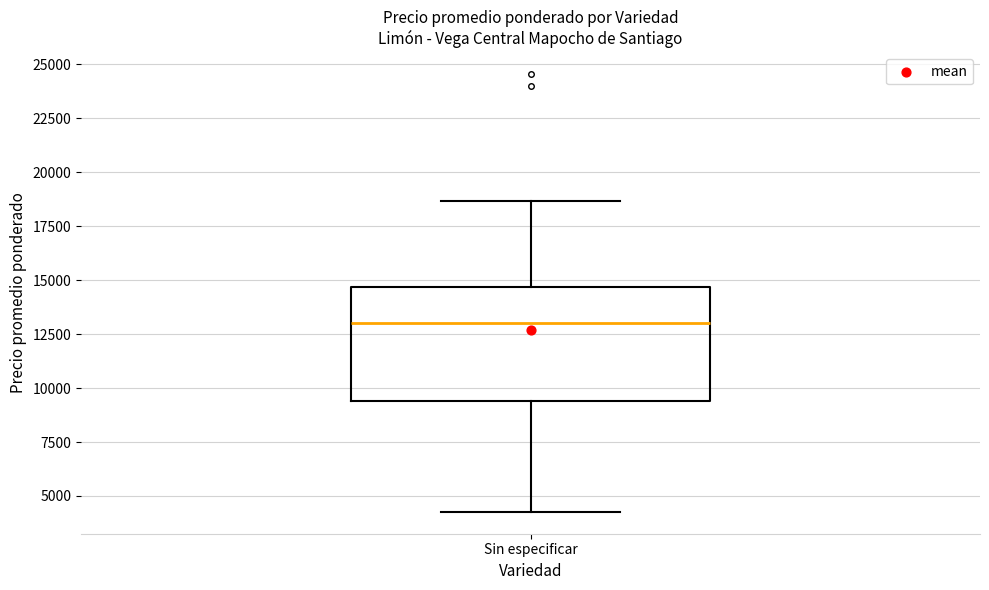

Read this box plot against the y-axis: the position of the median line, the range covered by the box, and the ends of both whiskers. The values are not printed on the chart, so give them approximately, as read against the axis.

median 13000, box 9500 to 14500, whiskers 4500 to 18500